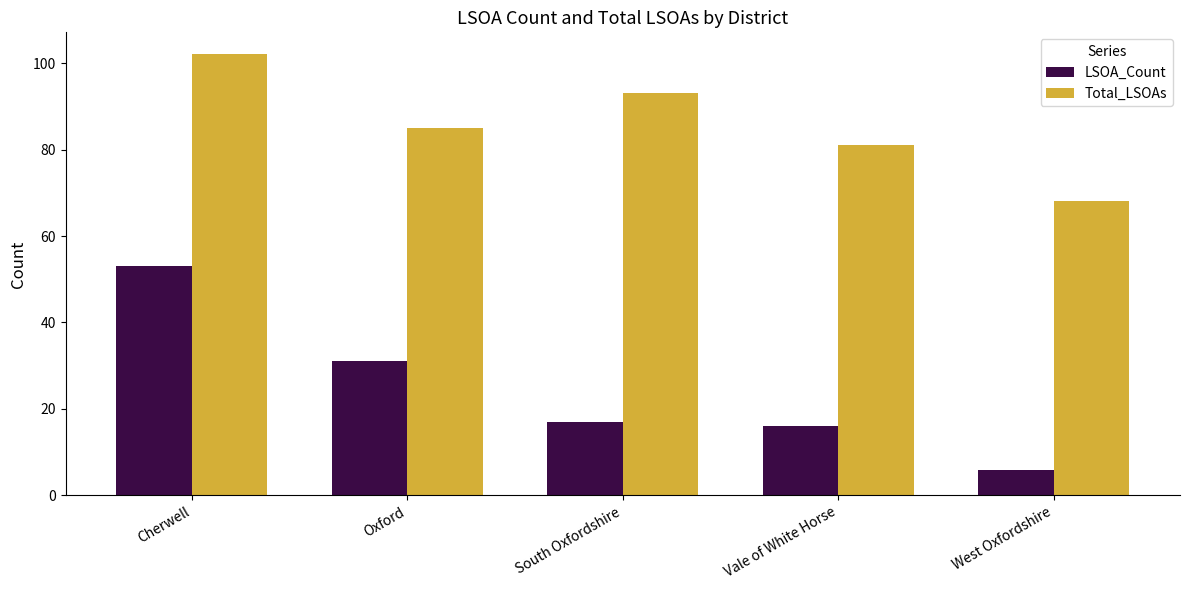

At which category is the sum across all series the highest?

Cherwell